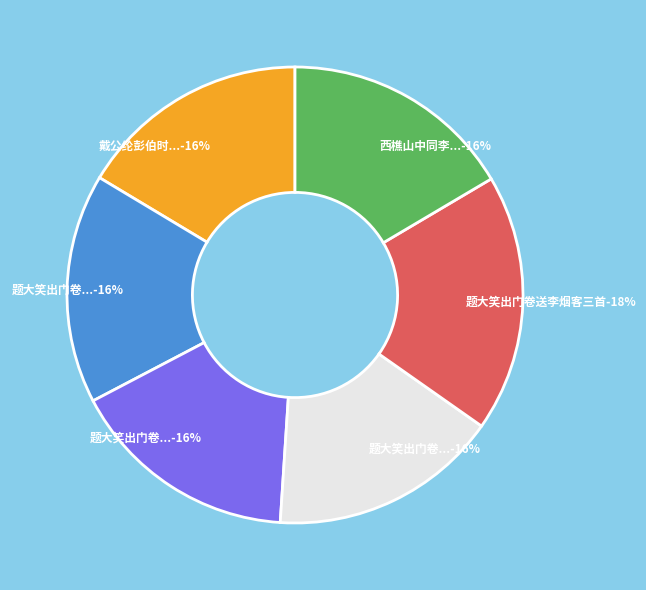

How many segments does this pie chart have?

6